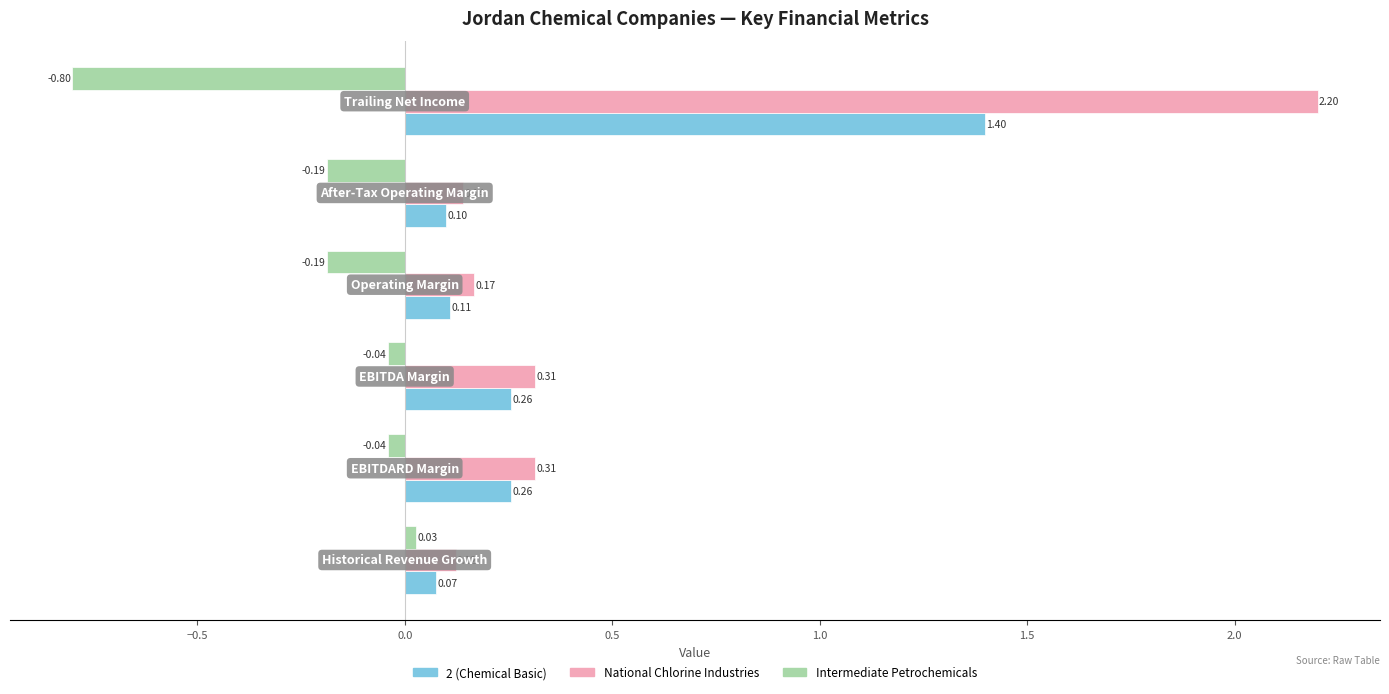

At how many categories does at least one series exceed 0?

6